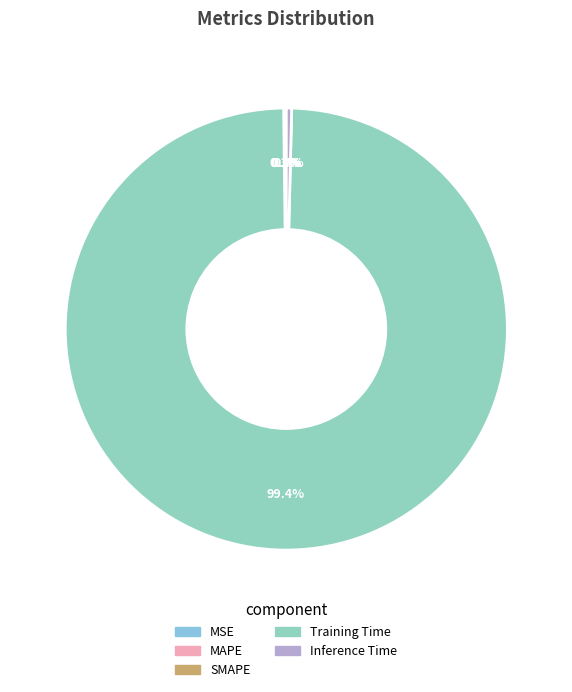

Do MSE and Training Time together represent more than half of the pie?

Yes